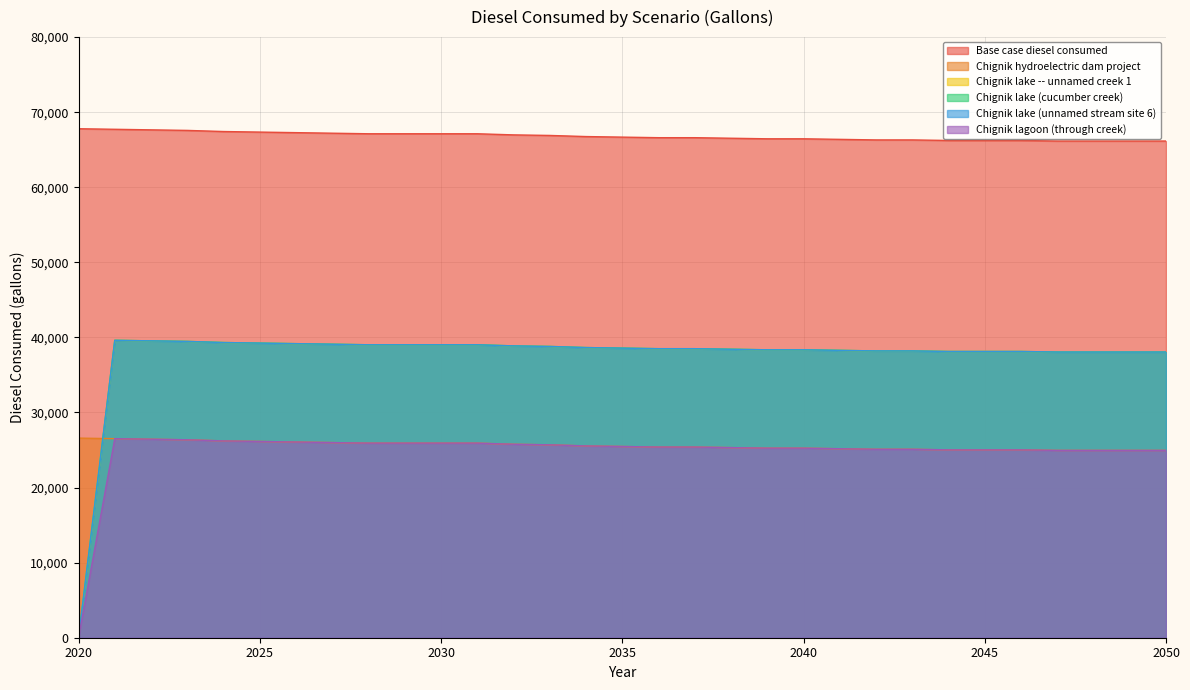

What is the sum of all Chignik hydroelectric dam project values?

793313.5